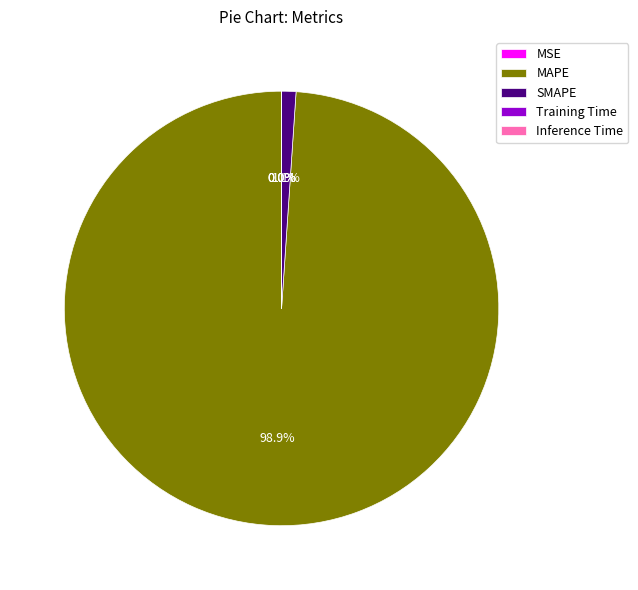

What portion of the pie excludes MAPE?

1.1%